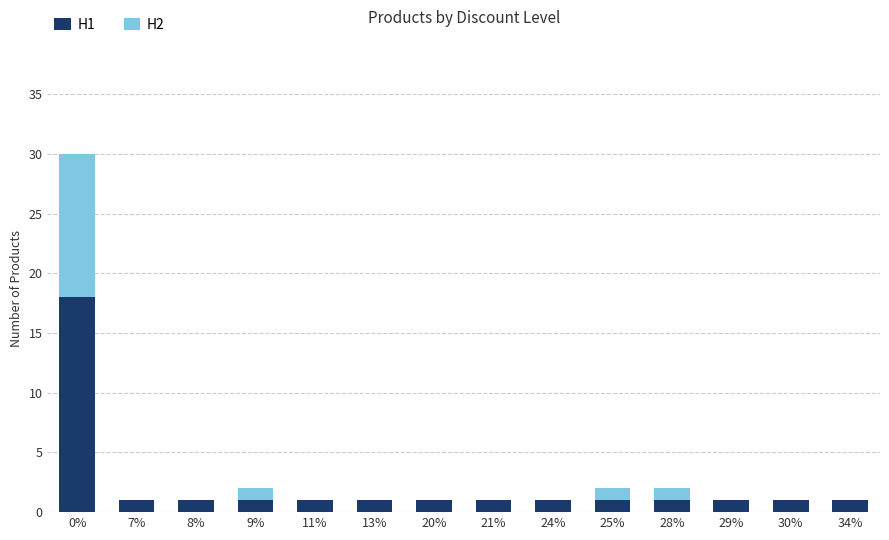

True or false: H1 has a value of 18 at 0%.

True